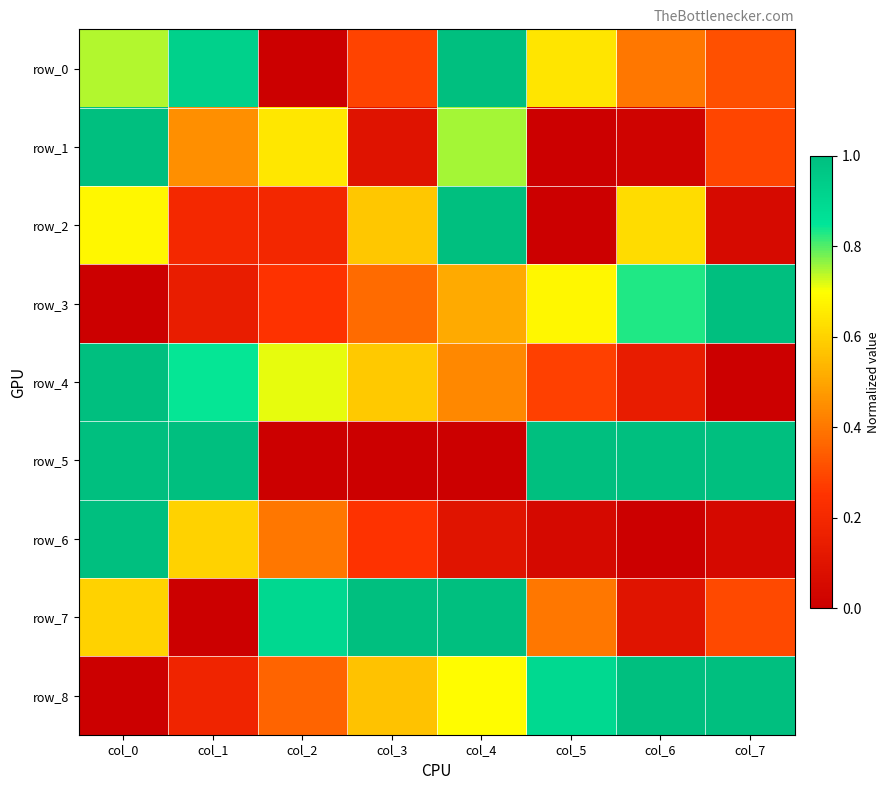

What is the total value across all series at col_2?

3.5